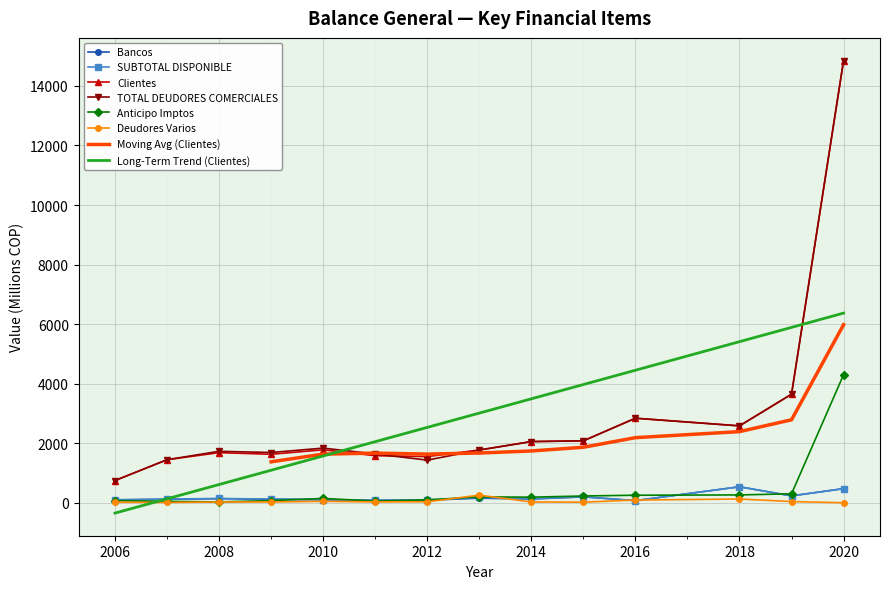

How many interior local peaks does the Clientes series have?

3